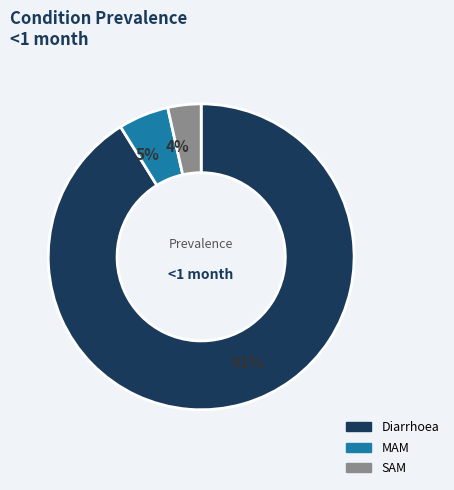

Which has a higher value, MAM or SAM?

MAM